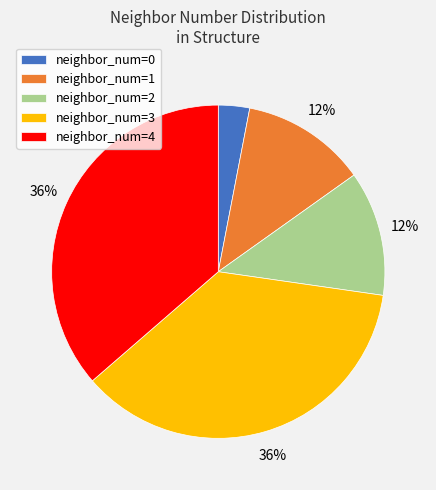

What is the ratio of the value at neighbor_num=3 to the value at neighbor_num=1?

3.0